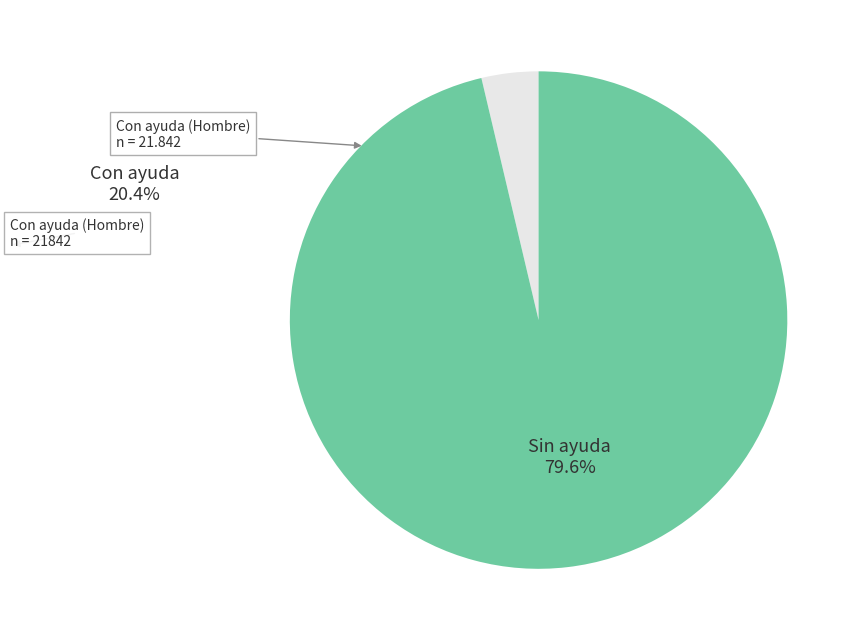

Is there any slice that represents more than half of the pie?

Yes